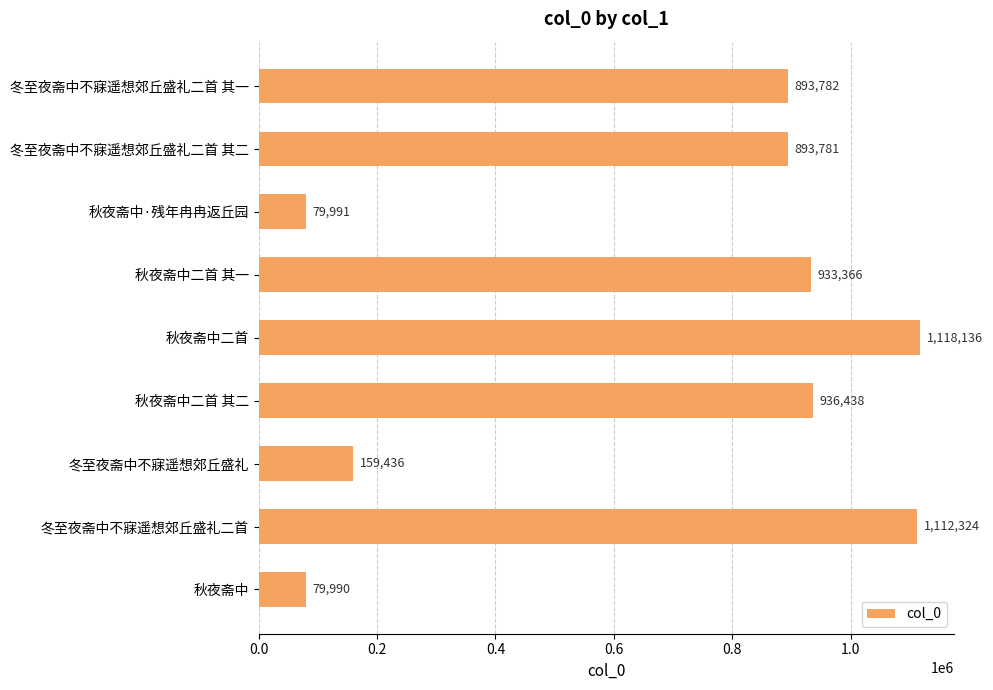

The chart shows a value of 1118136 at 秋夜斋中二首. True or false?

True